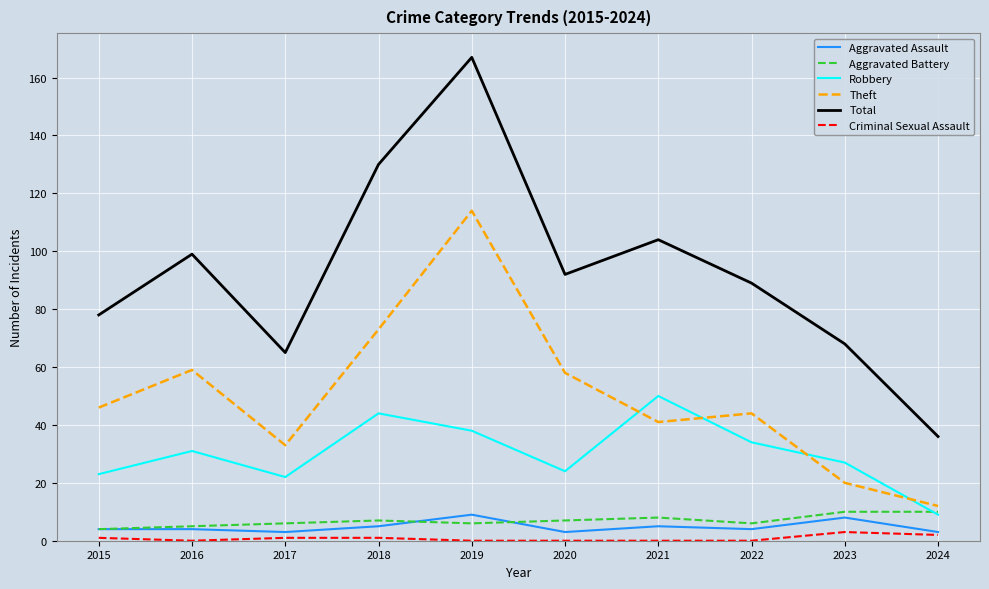

The value of Robbery at 2019 is 15. True or false?

False